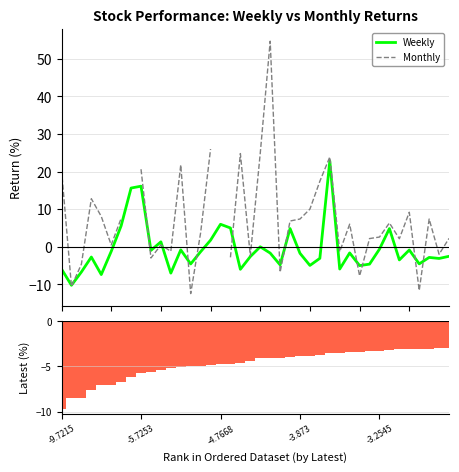

What is the highest value of the Weekly series?

22.8